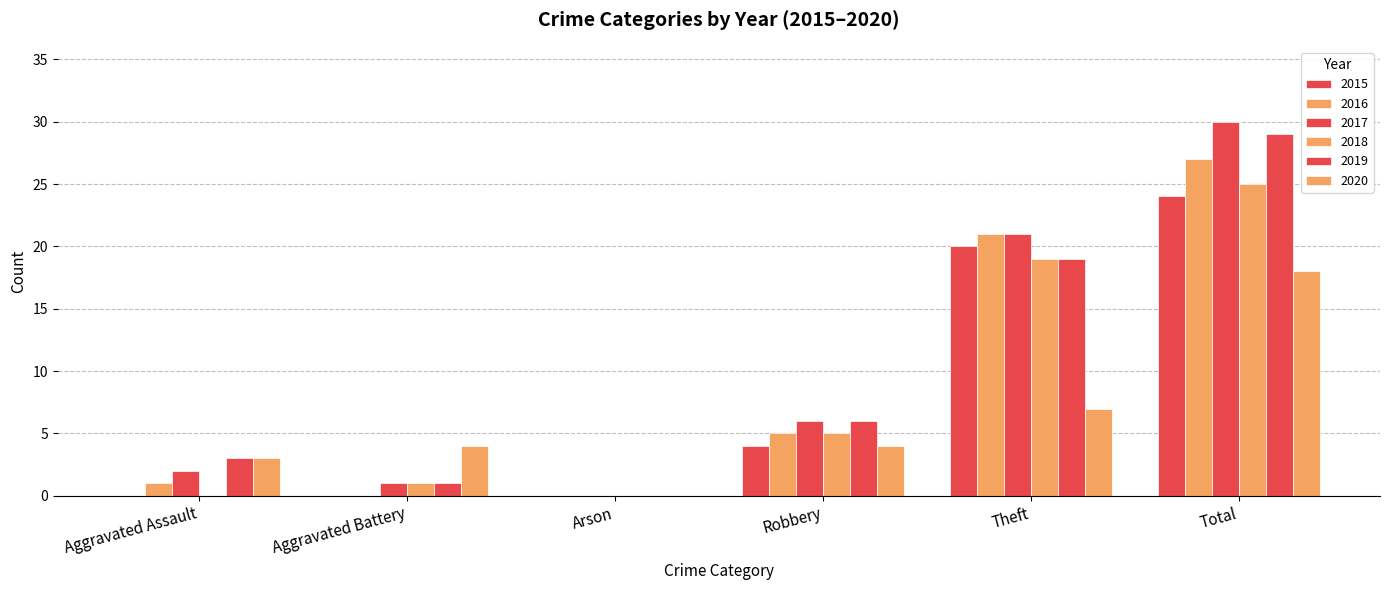

How many distinct data groups are displayed?

6